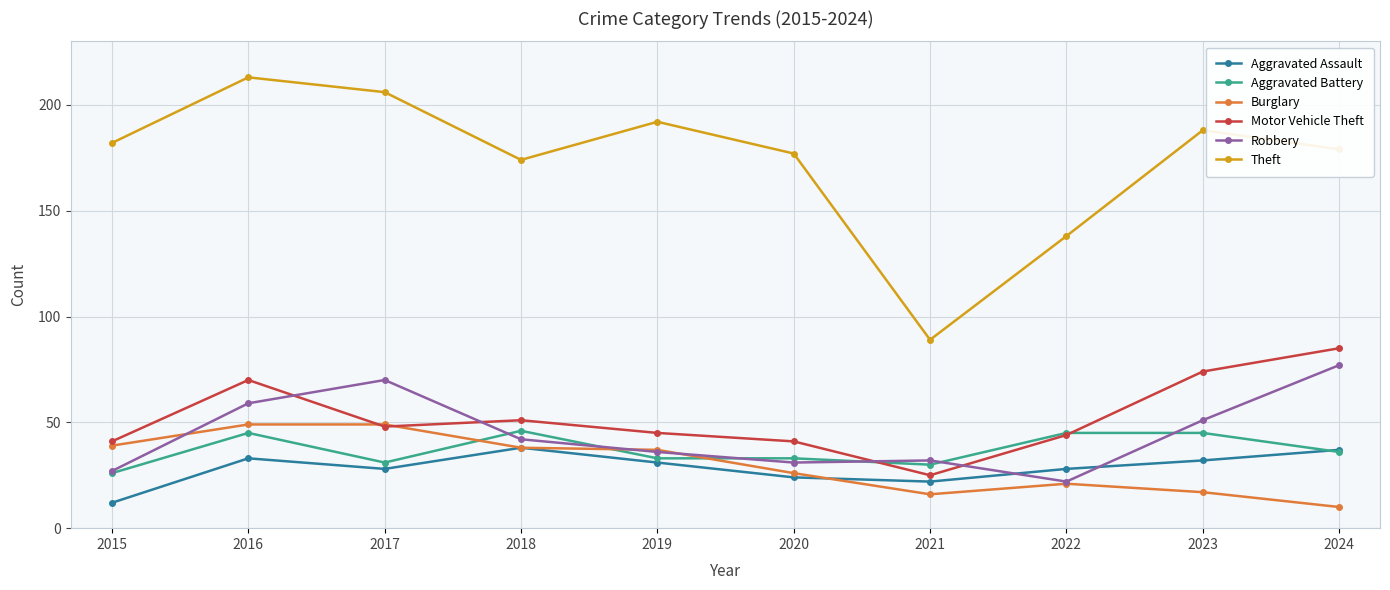

Reading right to left, extract all data points from this chart.

Aggravated Assault: 37	32	28	22	24	31	38	28	33	12
Aggravated Battery: 36	45	45	30	33	33	46	31	45	26
Burglary: 10	17	21	16	26	37	38	49	49	39
Motor Vehicle Theft: 85	74	44	25	41	45	51	48	70	41
Robbery: 77	51	22	32	31	36	42	70	59	27
Theft: 179	188	138	89	177	192	174	206	213	182